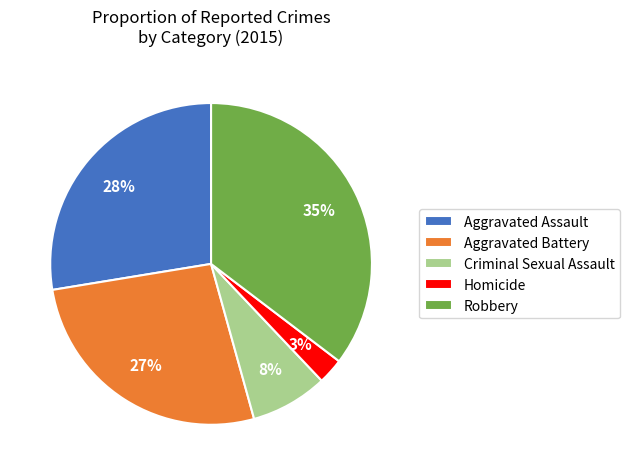

To the nearest percent, what is the average slice percentage?

20%